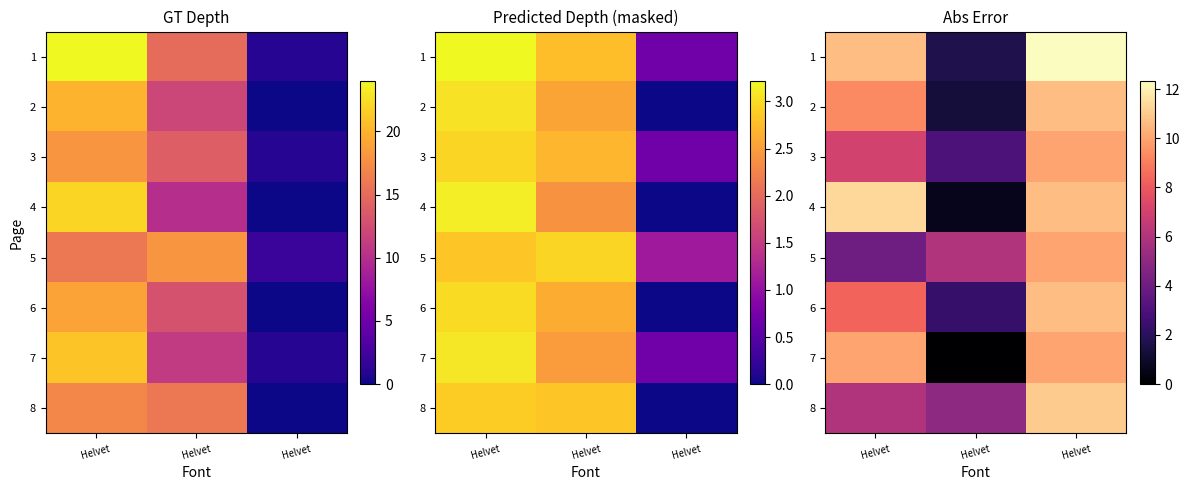

At which category is the sum across all series the highest?

Helvet